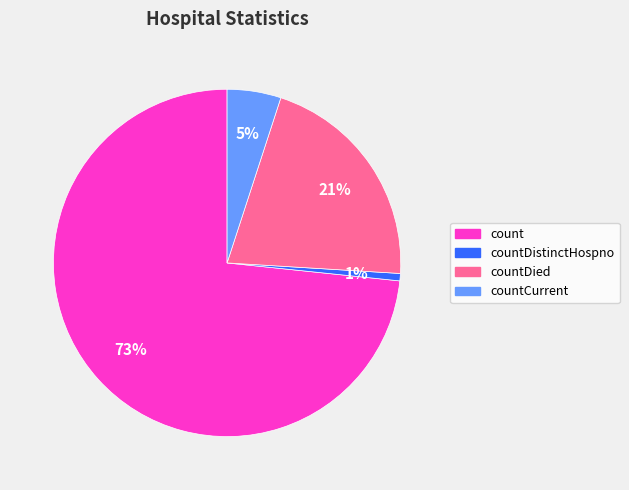

What is the majority slice?

count